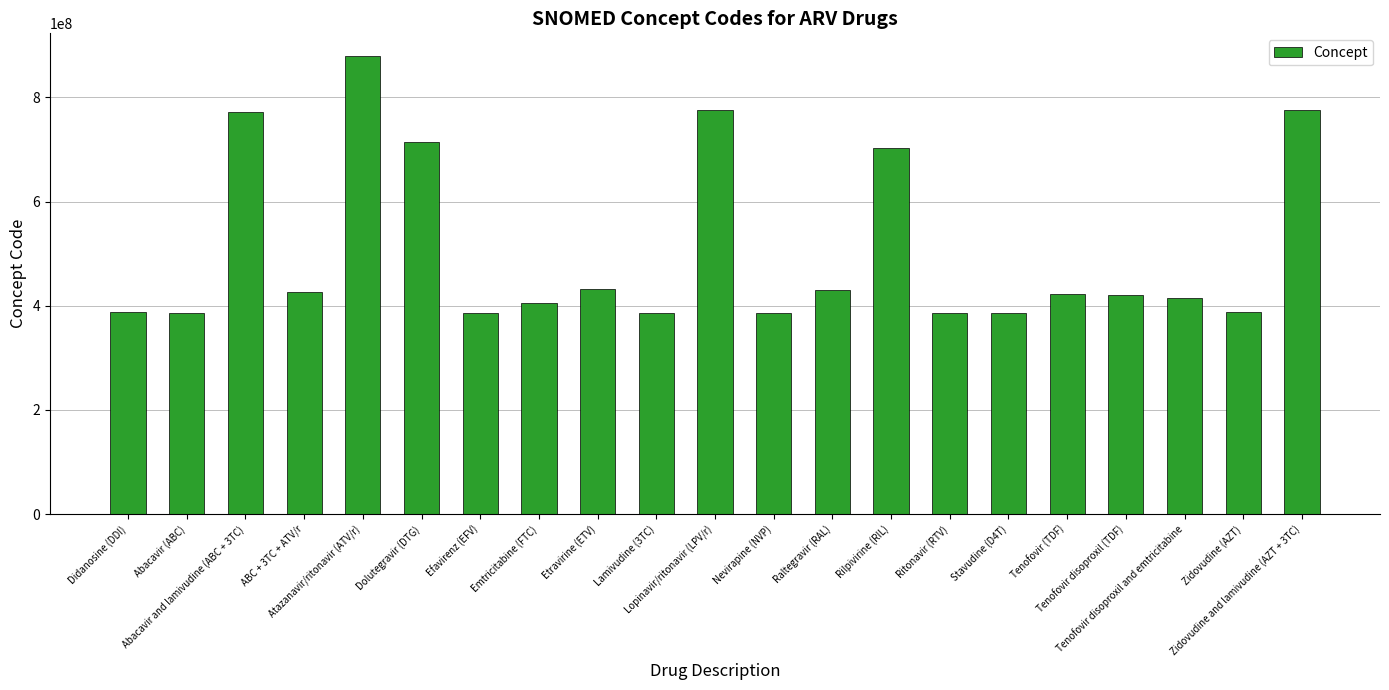

Are the bars grouped side by side (vs. stacked)?

No